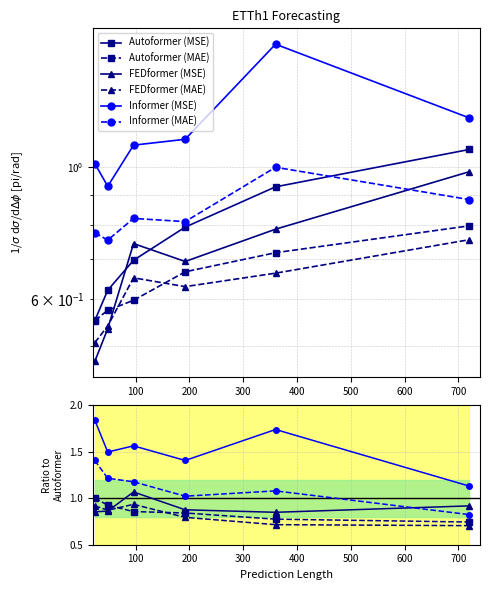

Does the chart display data point markers on the line(s)?

Yes